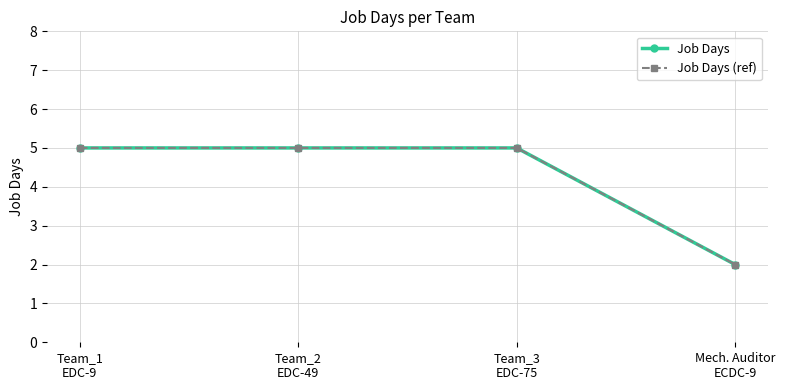

What is the highest value of the Job Days series?

5